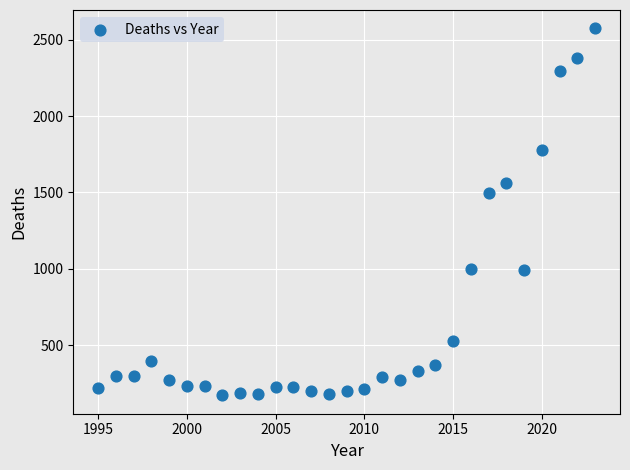

What is the range of X values (max minus min)?

28